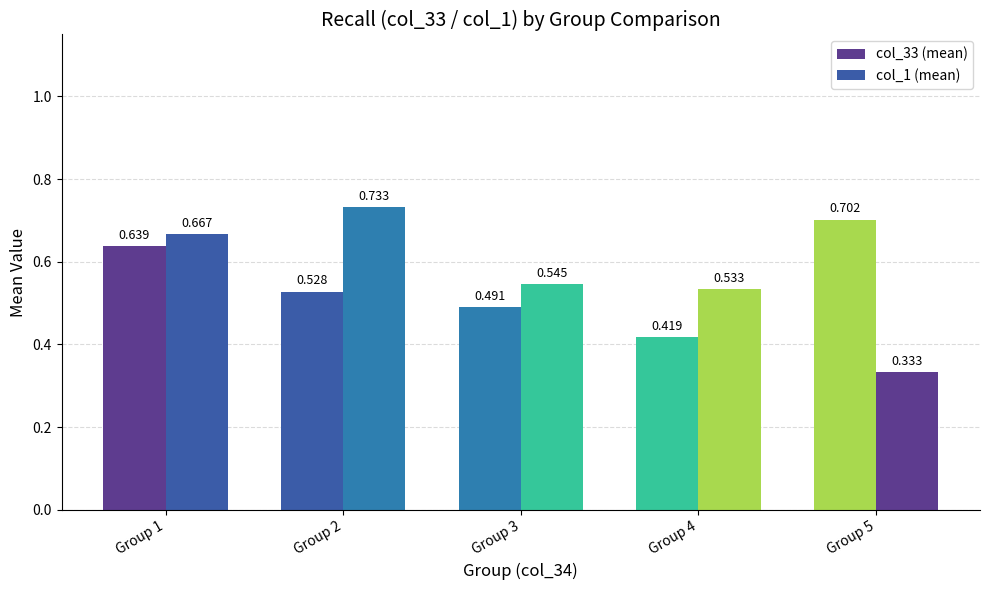

Are the bars grouped side by side (vs. stacked)?

Yes